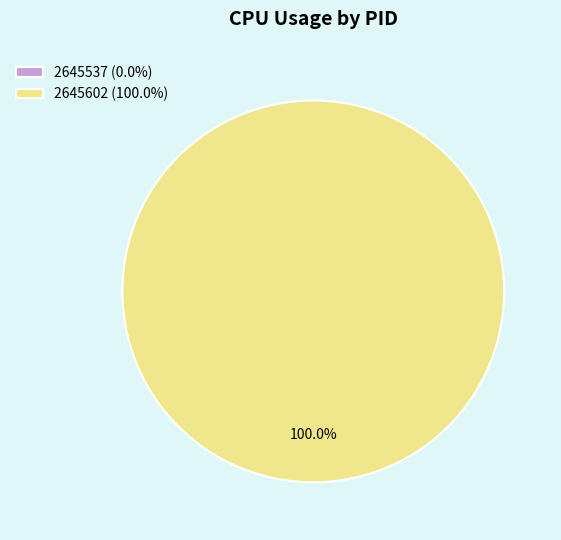

Rank the categories by value from lowest to highest.

2645537, 2645602